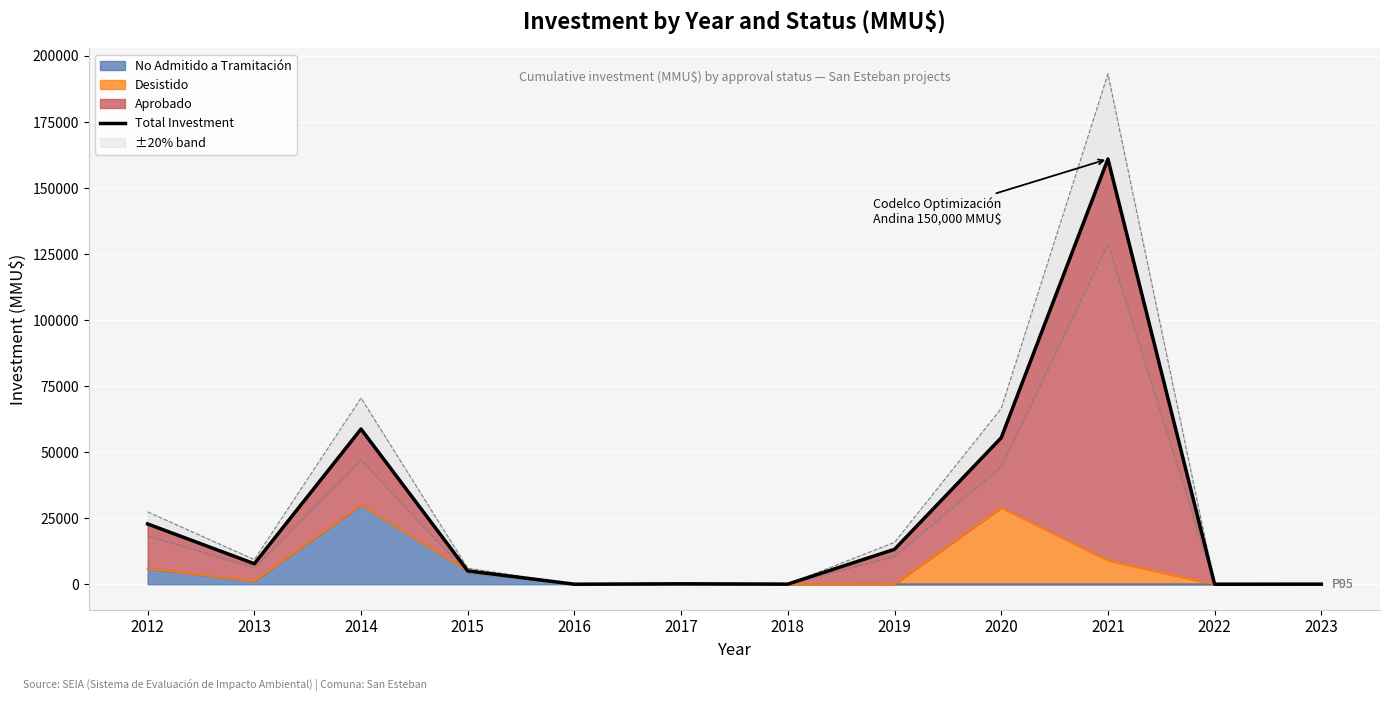

What is the difference between the values at 2017 and 2015?

4898.0